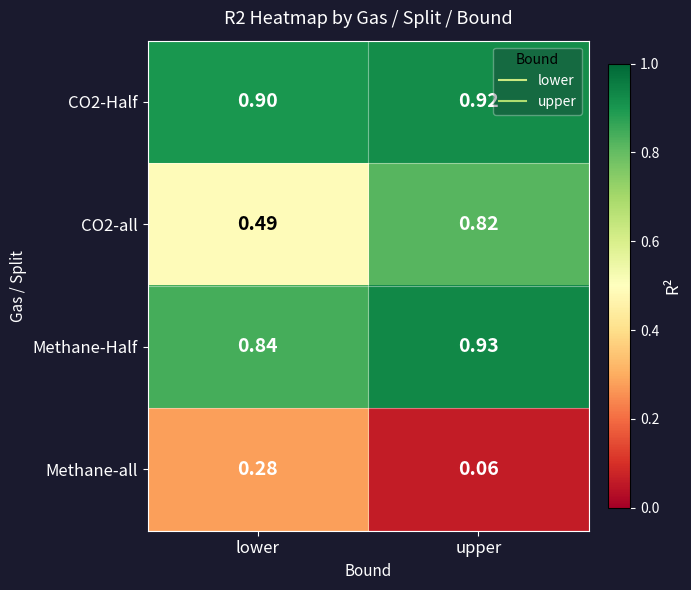

At which label is Methane-Half closest to 0?

lower